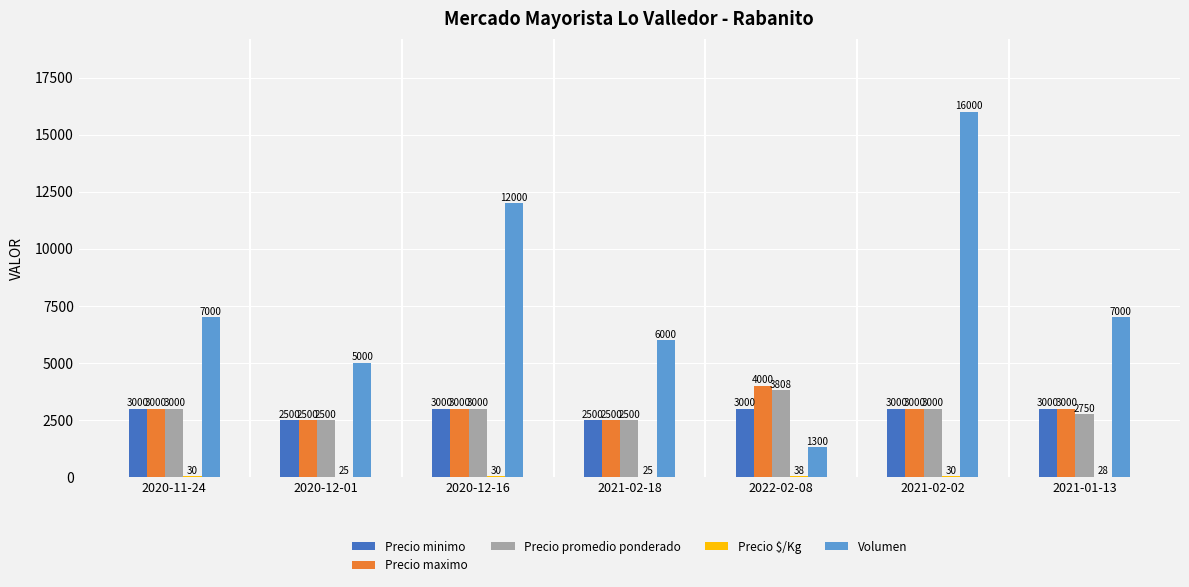

Which series changed the most between 2020-11-24 and 2020-12-01?

Volumen